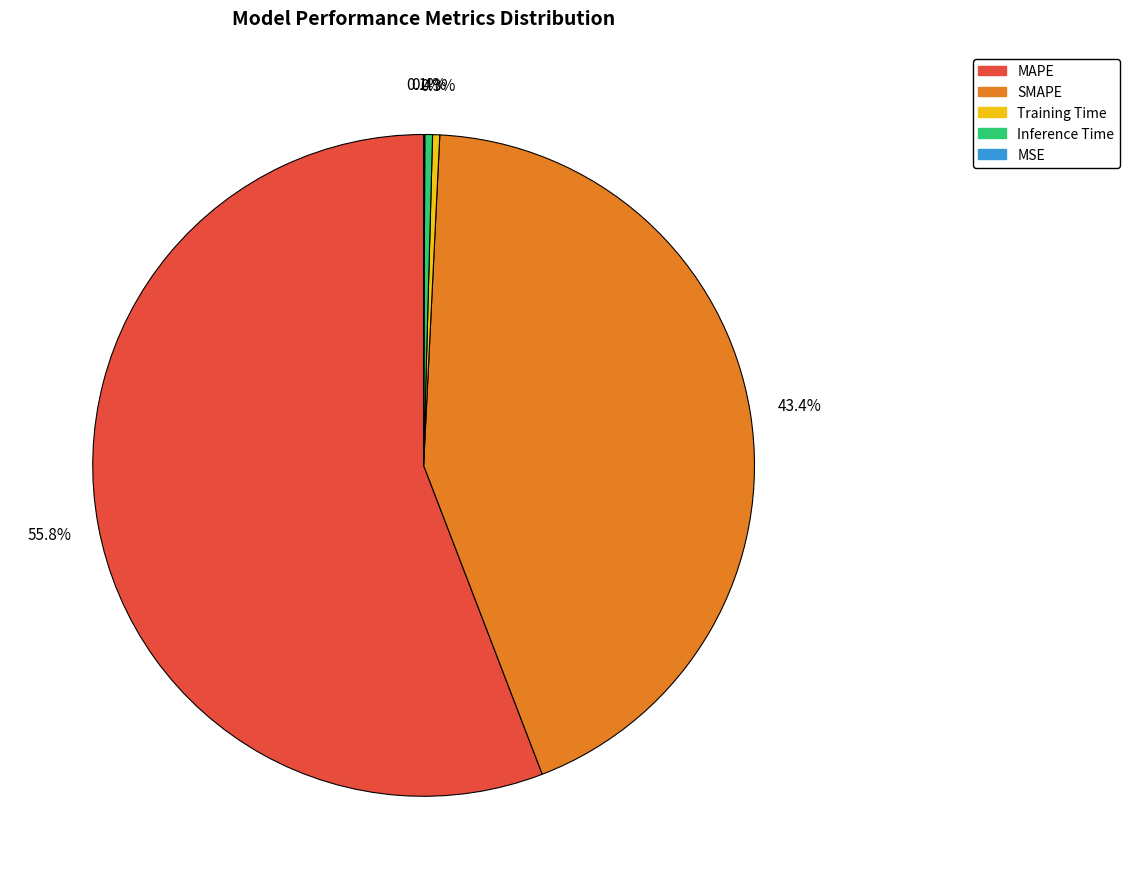

Which has a higher value, MAPE or Training Time?

MAPE